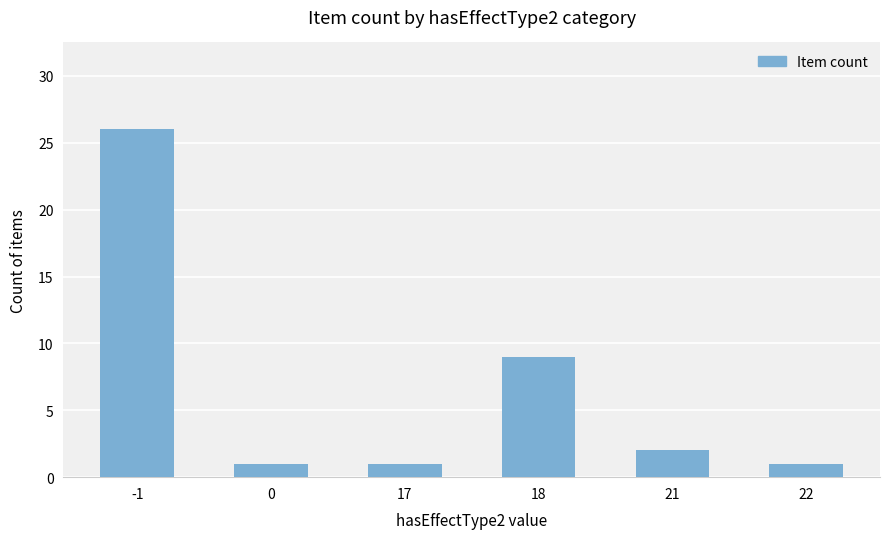

What is the change in value from -1 to 0?

-25